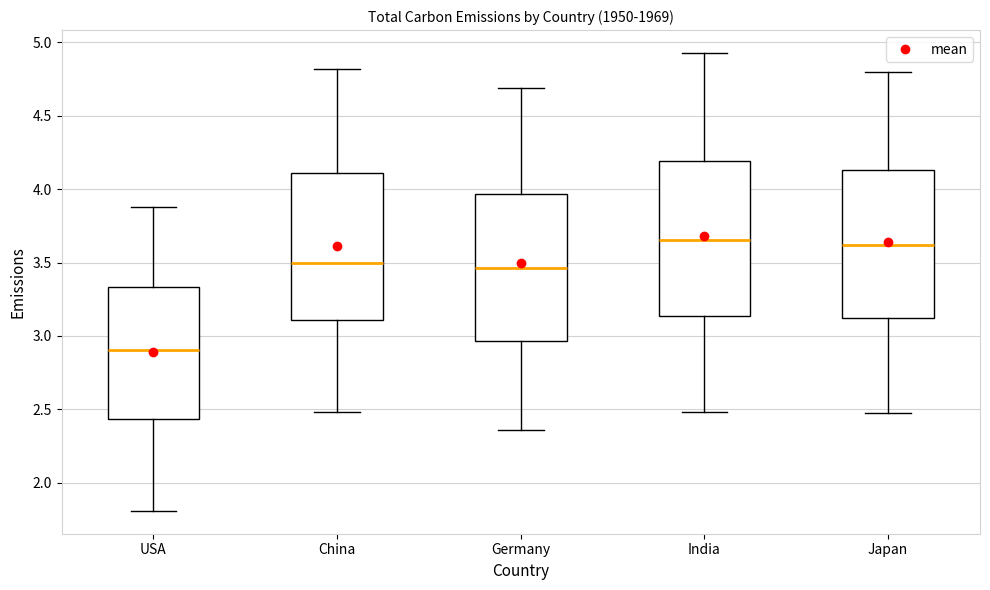

Reading left to right, transcribe this box plot: for each box, give where its median line is, the range the box spans, and where its two whiskers end, as read against the y-axis. The values are not printed on the chart, so give them approximately, as read against the axis.

USA: median 2.90, box 2.45 to 3.35, whiskers 1.80 to 3.90
China: median 3.50, box 3.10 to 4.10, whiskers 2.50 to 4.80
Germany: median 3.45, box 2.95 to 3.95, whiskers 2.35 to 4.70
India: median 3.65, box 3.15 to 4.20, whiskers 2.50 to 4.95
Japan: median 3.60, box 3.10 to 4.15, whiskers 2.45 to 4.80